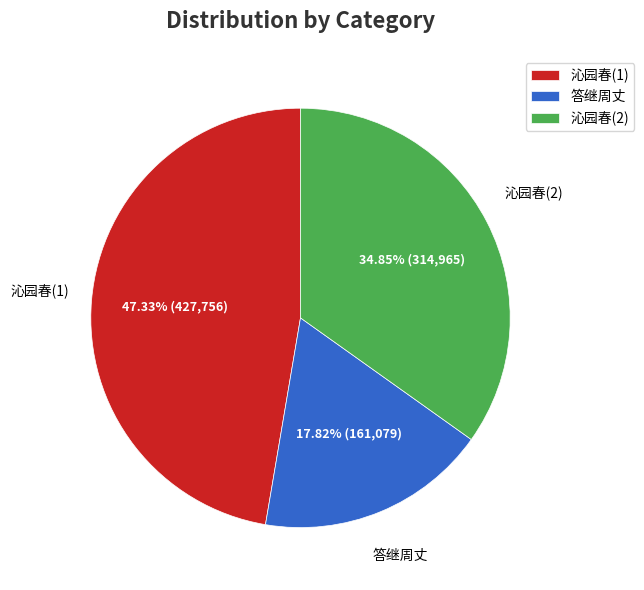

What is the ratio of the value at 答继周丈 to the value at 沁园春(2)?

0.5